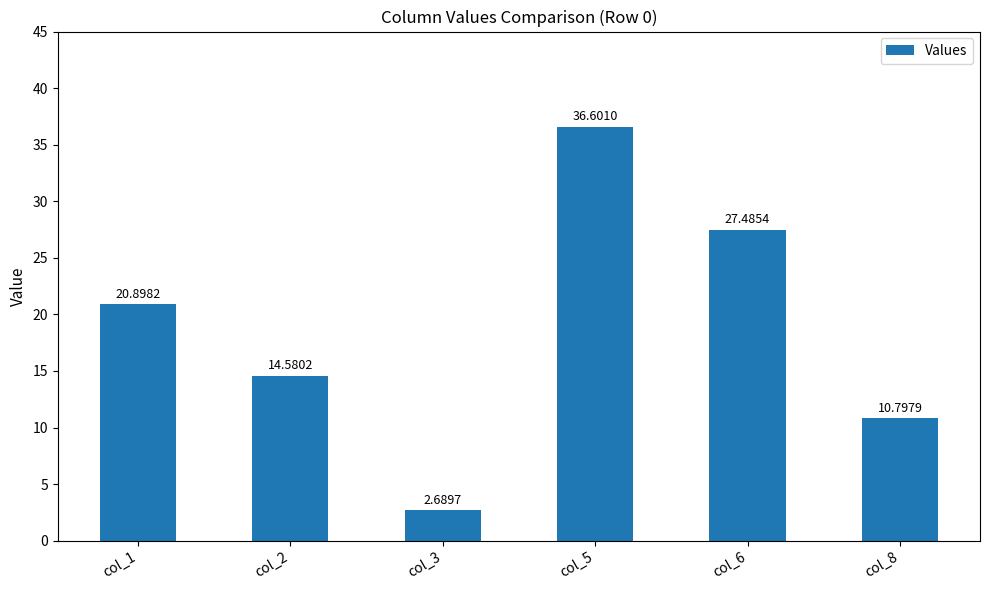

What is the difference between the values at col_8 and col_6?

16.7